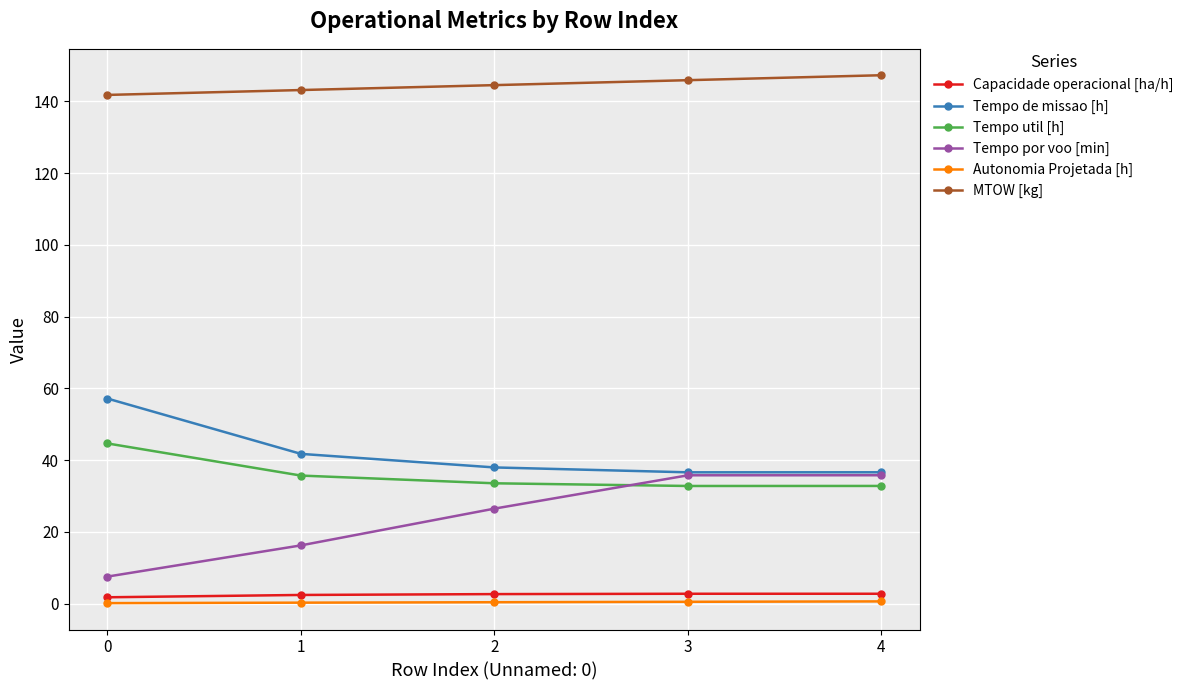

The MTOW [kg] series shows 141.8 at 0. True or false?

True